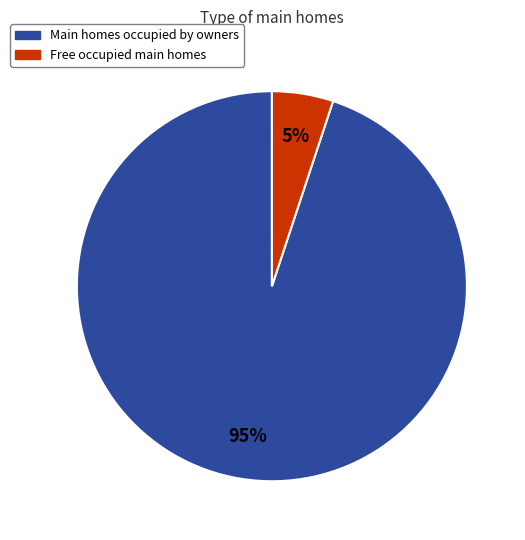

Is there a majority slice in this chart?

Yes